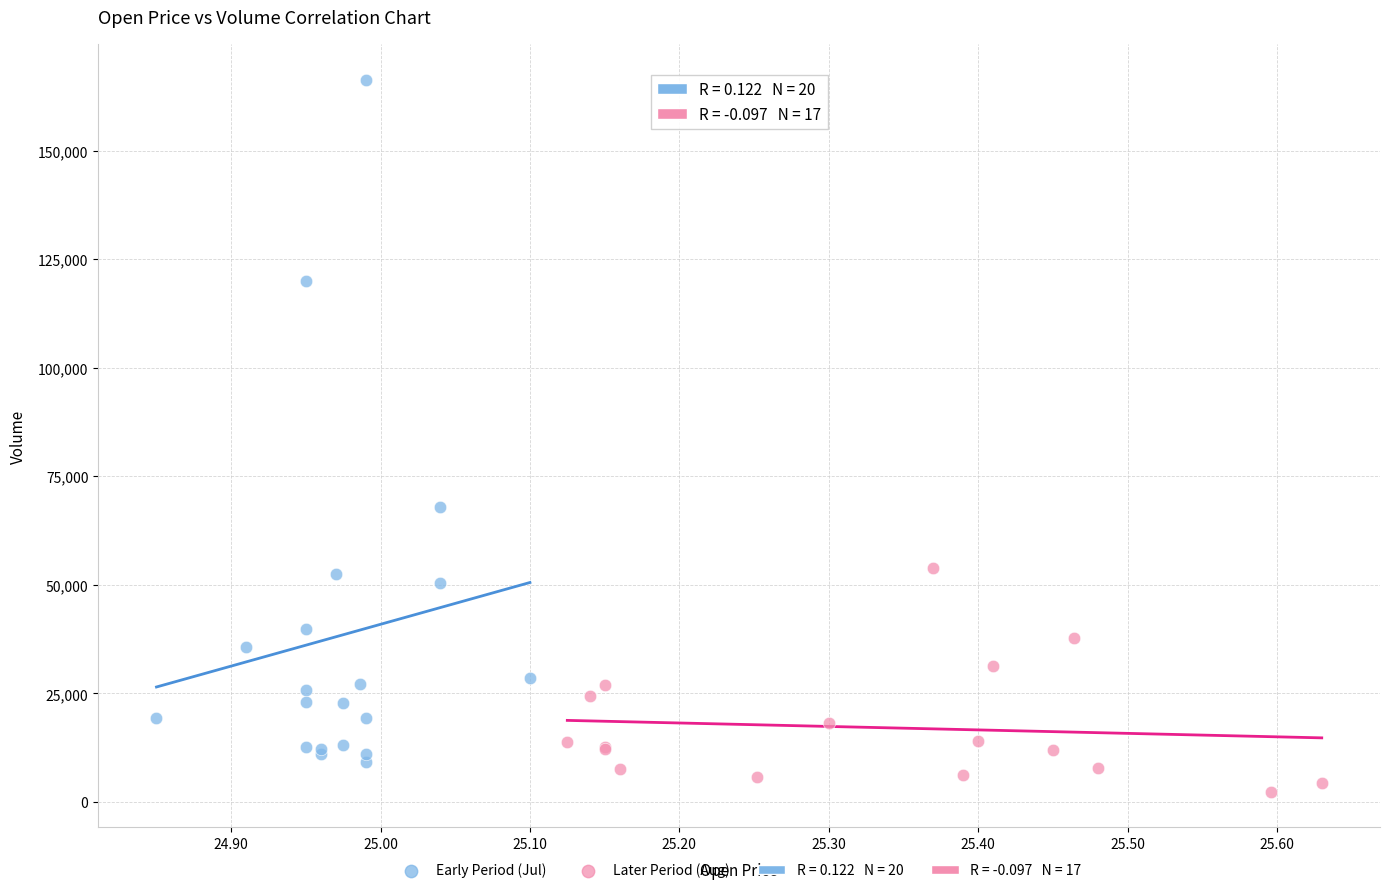

Which series has the largest Y range (max minus min)?

Early Period (Jul)